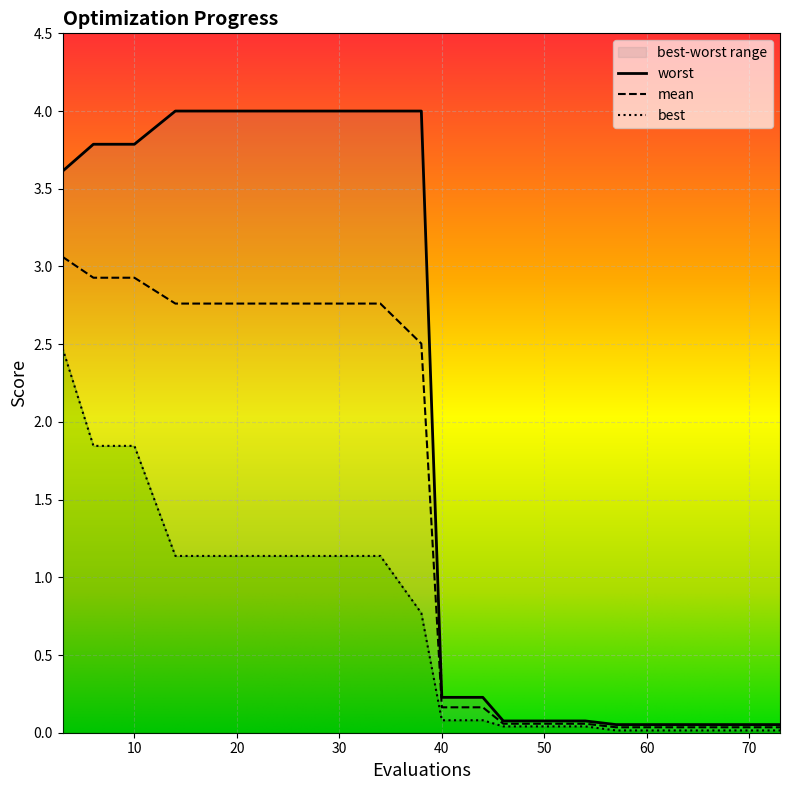

At how many categories does at least one series exceed 0?

20